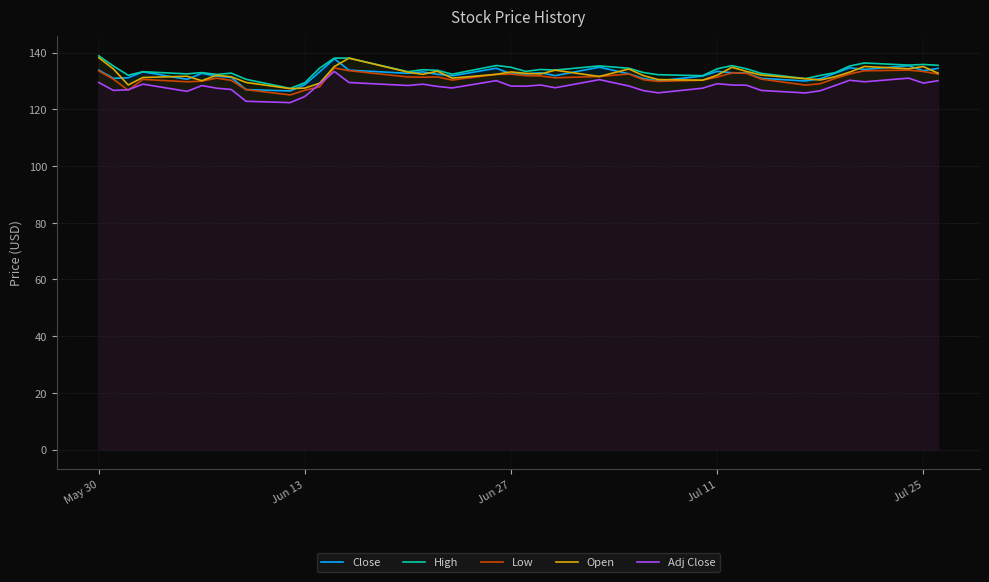

True or false: Adj Close and Open cross at least once.

False